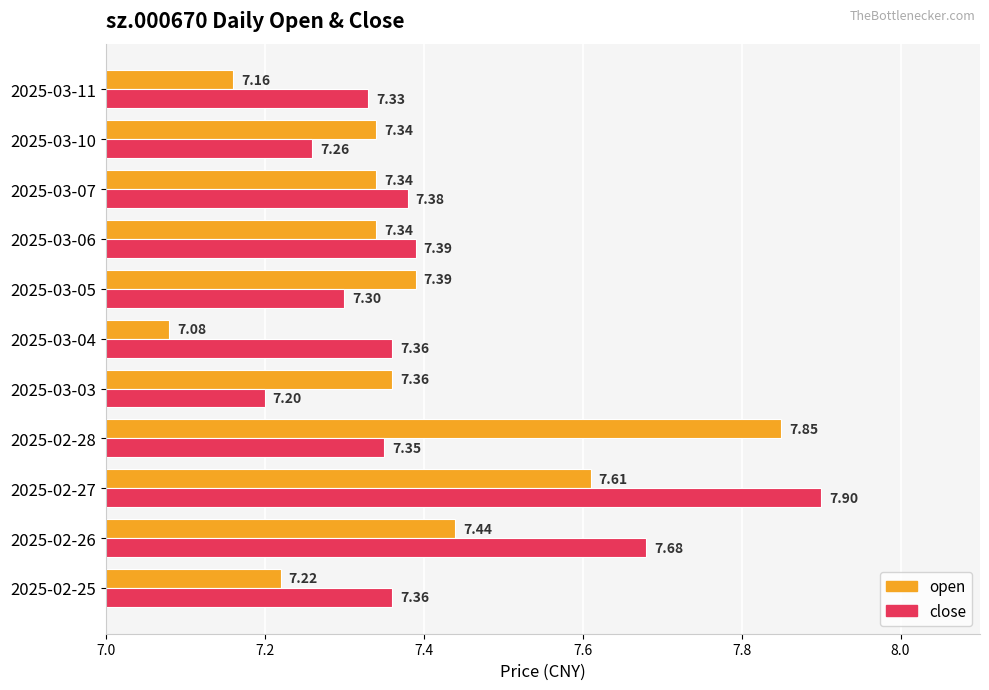

Which series has the largest total across all categories?

close